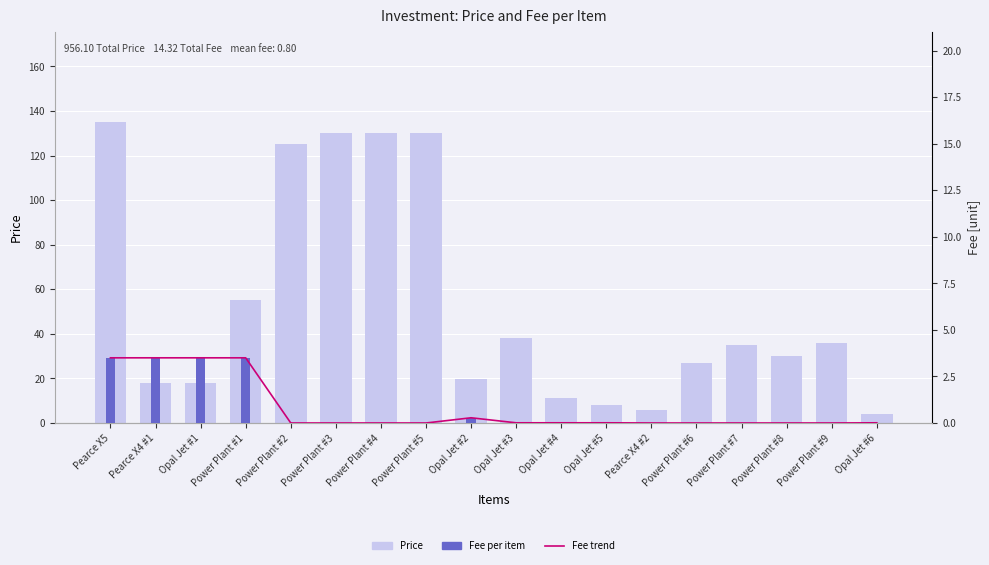

Reading left to right, extract all data points from this chart.

Price: Pearce X5=135.0	Pearce X4 #1=18.0	Opal Jet #1=18.0	Power Plant #1=55.0	Power Plant #2=125.0	Power Plant #3=130.0	Power Plant #4=130.0	Power Plant #5=130.0	Opal Jet #2=19.7	Opal Jet #3=38.0	Opal Jet #4=11.2	Opal Jet #5=8.0	Pearce X4 #2=6.0	Power Plant #6=27.0	Power Plant #7=35.0	Power Plant #8=30.1	Power Plant #9=36.0	Opal Jet #6=4.0
Fee trend: Pearce X5=3.5	Pearce X4 #1=3.5	Opal Jet #1=3.5	Power Plant #1=3.5	Power Plant #2=0.0	Power Plant #3=0.0	Power Plant #4=0.0	Power Plant #5=0.0	Opal Jet #2=0.3	Opal Jet #3=0.0	Opal Jet #4=0.0	Opal Jet #5=0.0	Pearce X4 #2=0.0	Power Plant #6=0.0	Power Plant #7=0.0	Power Plant #8=0.0	Power Plant #9=0.0	Opal Jet #6=0.0
Fee: Pearce X5=3.5	Pearce X4 #1=3.5	Opal Jet #1=3.5	Power Plant #1=3.5	Power Plant #2=0.0	Power Plant #3=0.0	Power Plant #4=0.0	Power Plant #5=0.0	Opal Jet #2=0.3	Opal Jet #3=0.0	Opal Jet #4=0.0	Opal Jet #5=0.0	Pearce X4 #2=0.0	Power Plant #6=0.0	Power Plant #7=0.0	Power Plant #8=0.0	Power Plant #9=0.0	Opal Jet #6=0.0